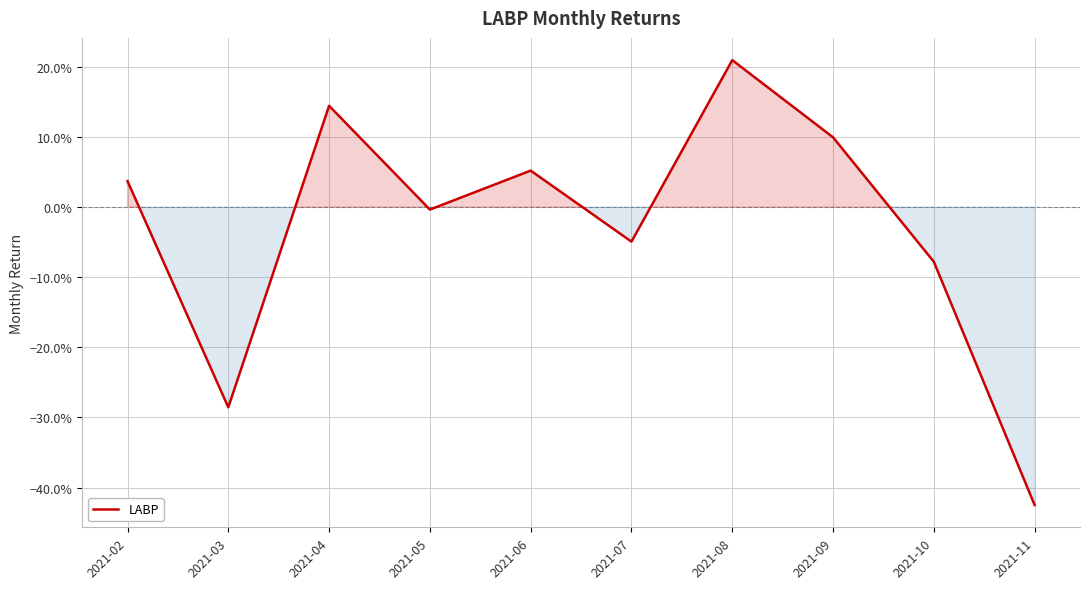

Reading left to right, what are all the values shown in this chart?

0.0	-0.3	0.1	-0.0	0.1	-0.0	0.2	0.1	-0.1	-0.4